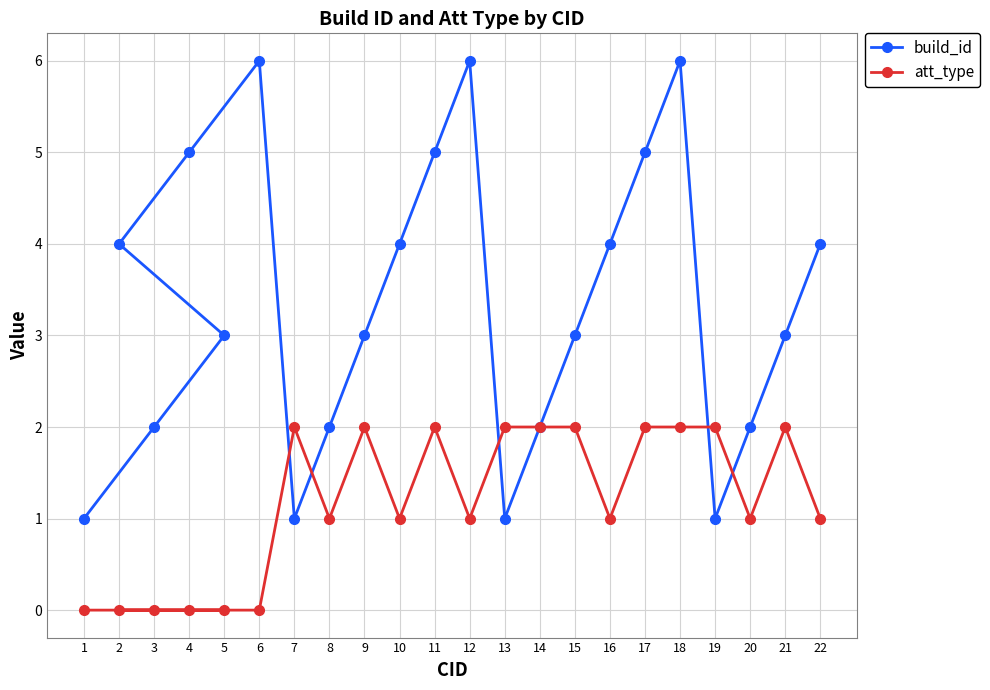

What is the value of the att_type point at the 19th from the left?

2